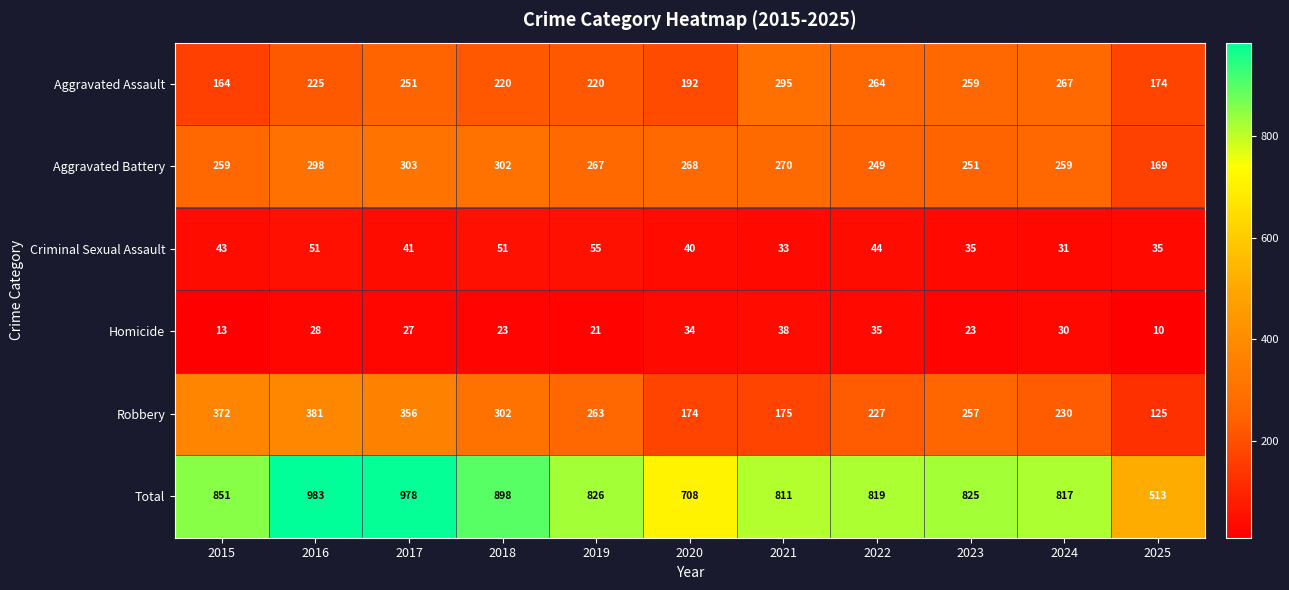

How many distinct data groups are displayed?

6